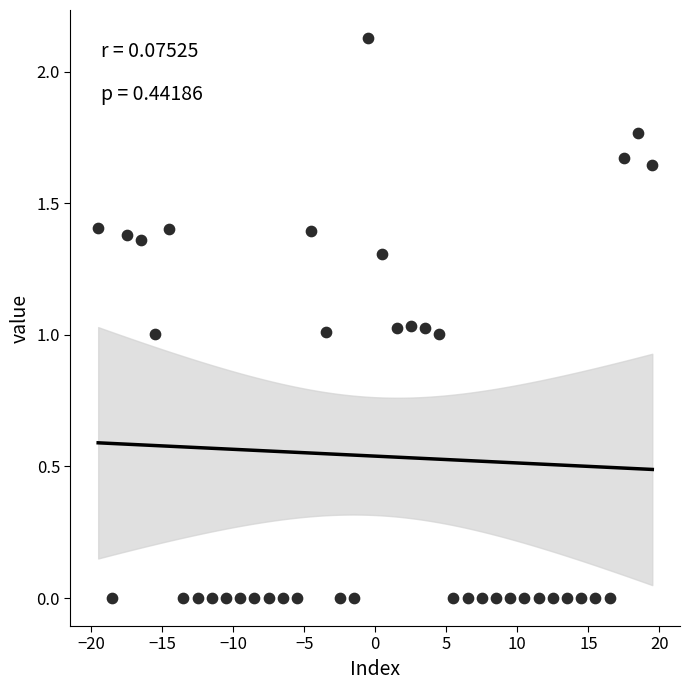

What is the range of X values (max minus min)?

39.0